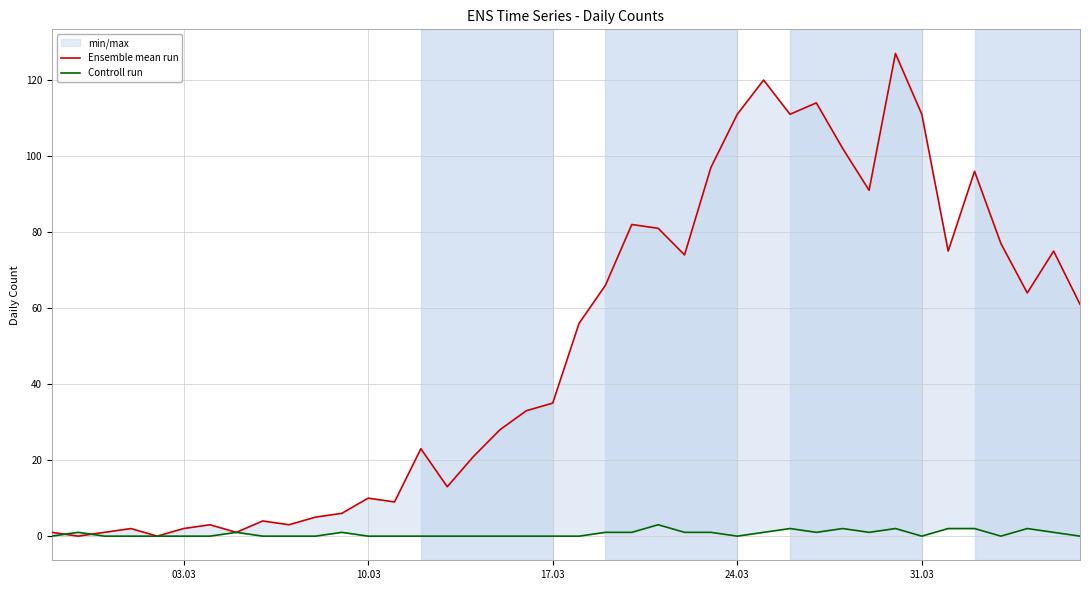

What is the maximum value for Controll run?

3